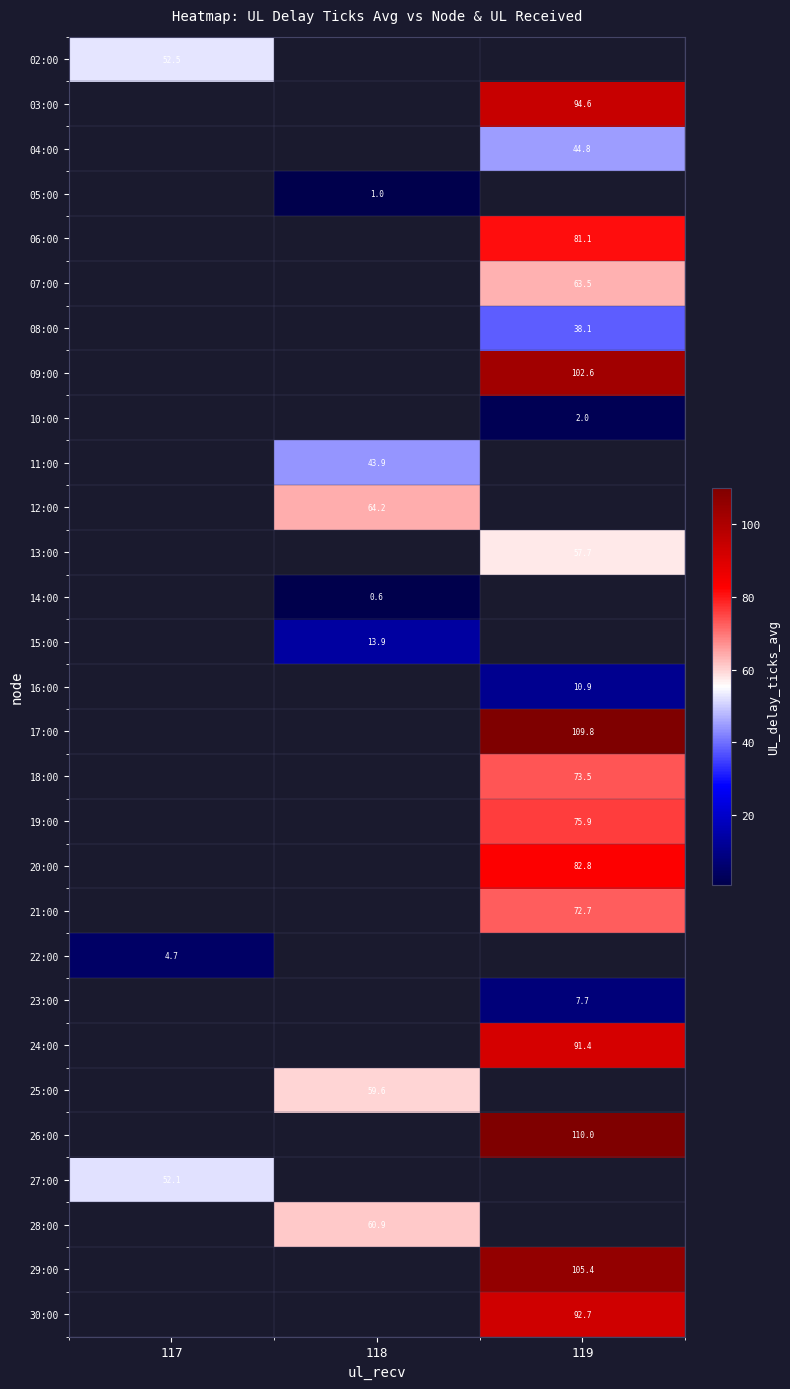

The row_20 series shows 6.9 at 117. True or false?

False